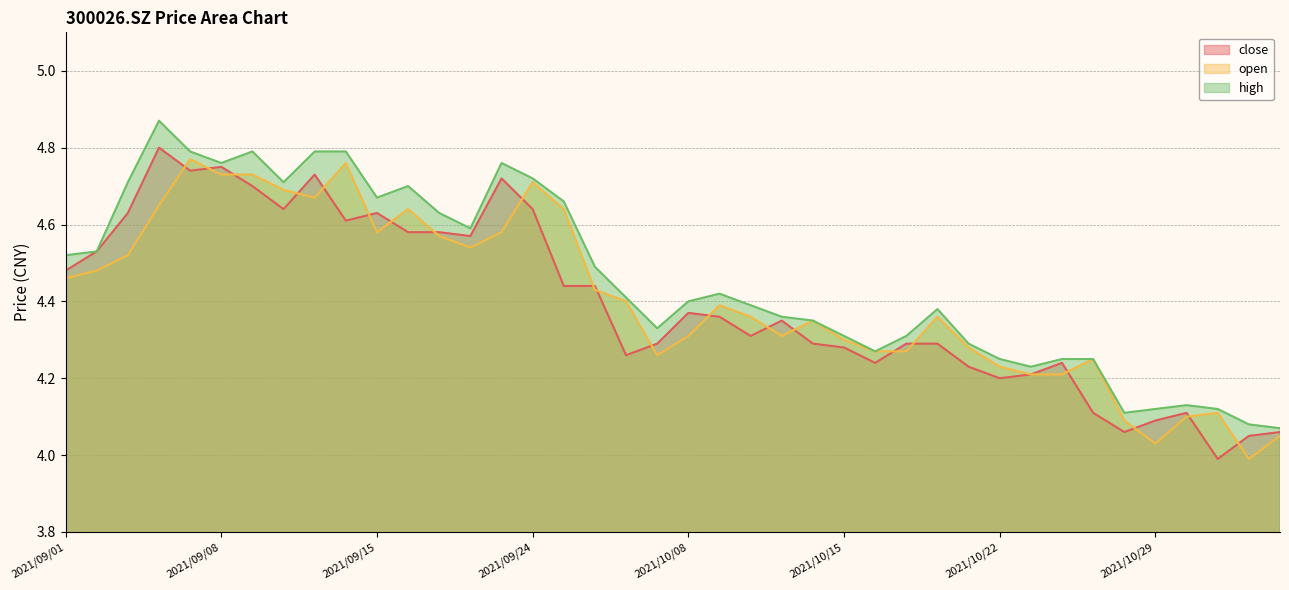

Reading left to right, extract all data points from this chart.

close: 2021/09/01=4.5	2021/09/02=4.5	2021/09/03=4.6	2021/09/06=4.8	2021/09/07=4.7	2021/09/08=4.8	2021/09/09=4.7	2021/09/10=4.6	2021/09/13=4.7	2021/09/14=4.6	2021/09/15=4.6	2021/09/16=4.6	2021/09/17=4.6	2021/09/22=4.6	2021/09/23=4.7	2021/09/24=4.6	2021/09/27=4.4	2021/09/28=4.4	2021/09/29=4.3	2021/09/30=4.3	2021/10/08=4.4	2021/10/11=4.4	2021/10/12=4.3	2021/10/13=4.3	2021/10/14=4.3	2021/10/15=4.3	2021/10/18=4.2	2021/10/19=4.3	2021/10/20=4.3	2021/10/21=4.2	2021/10/22=4.2	2021/10/25=4.2	2021/10/26=4.2	2021/10/27=4.1	2021/10/28=4.1	2021/10/29=4.1	2021/11/01=4.1	2021/11/02=4.0	2021/11/03=4.0	2021/11/04=4.1
open: 2021/09/01=4.5	2021/09/02=4.5	2021/09/03=4.5	2021/09/06=4.7	2021/09/07=4.8	2021/09/08=4.7	2021/09/09=4.7	2021/09/10=4.7	2021/09/13=4.7	2021/09/14=4.8	2021/09/15=4.6	2021/09/16=4.6	2021/09/17=4.6	2021/09/22=4.5	2021/09/23=4.6	2021/09/24=4.7	2021/09/27=4.6	2021/09/28=4.4	2021/09/29=4.4	2021/09/30=4.3	2021/10/08=4.3	2021/10/11=4.4	2021/10/12=4.4	2021/10/13=4.3	2021/10/14=4.3	2021/10/15=4.3	2021/10/18=4.3	2021/10/19=4.3	2021/10/20=4.4	2021/10/21=4.3	2021/10/22=4.2	2021/10/25=4.2	2021/10/26=4.2	2021/10/27=4.2	2021/10/28=4.1	2021/10/29=4.0	2021/11/01=4.1	2021/11/02=4.1	2021/11/03=4.0	2021/11/04=4.0
high: 2021/09/01=4.5	2021/09/02=4.5	2021/09/03=4.7	2021/09/06=4.9	2021/09/07=4.8	2021/09/08=4.8	2021/09/09=4.8	2021/09/10=4.7	2021/09/13=4.8	2021/09/14=4.8	2021/09/15=4.7	2021/09/16=4.7	2021/09/17=4.6	2021/09/22=4.6	2021/09/23=4.8	2021/09/24=4.7	2021/09/27=4.7	2021/09/28=4.5	2021/09/29=4.4	2021/09/30=4.3	2021/10/08=4.4	2021/10/11=4.4	2021/10/12=4.4	2021/10/13=4.4	2021/10/14=4.3	2021/10/15=4.3	2021/10/18=4.3	2021/10/19=4.3	2021/10/20=4.4	2021/10/21=4.3	2021/10/22=4.2	2021/10/25=4.2	2021/10/26=4.2	2021/10/27=4.2	2021/10/28=4.1	2021/10/29=4.1	2021/11/01=4.1	2021/11/02=4.1	2021/11/03=4.1	2021/11/04=4.1